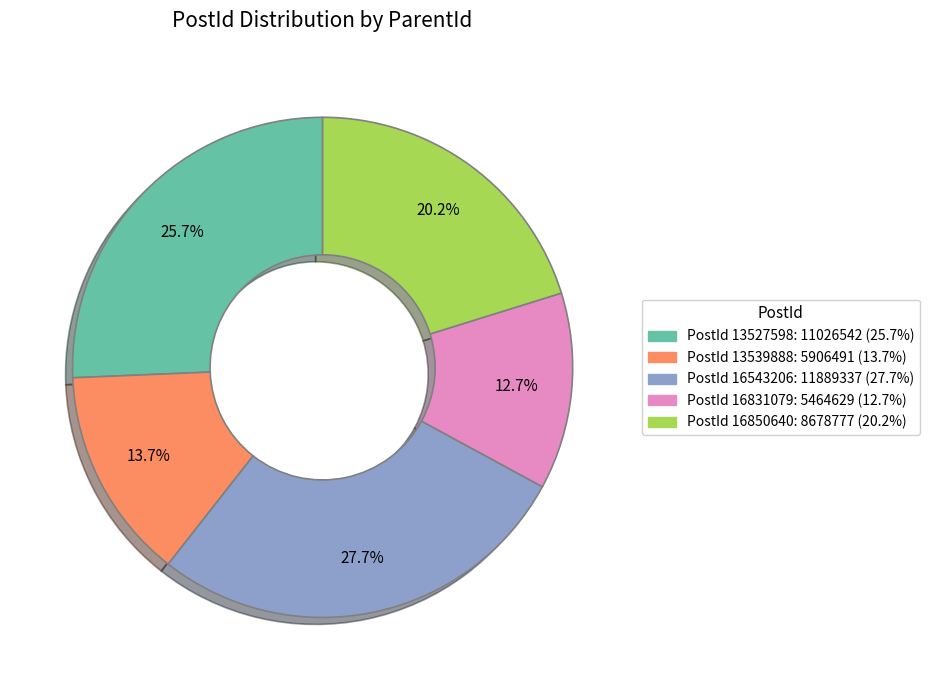

How many slices are in this pie chart?

5